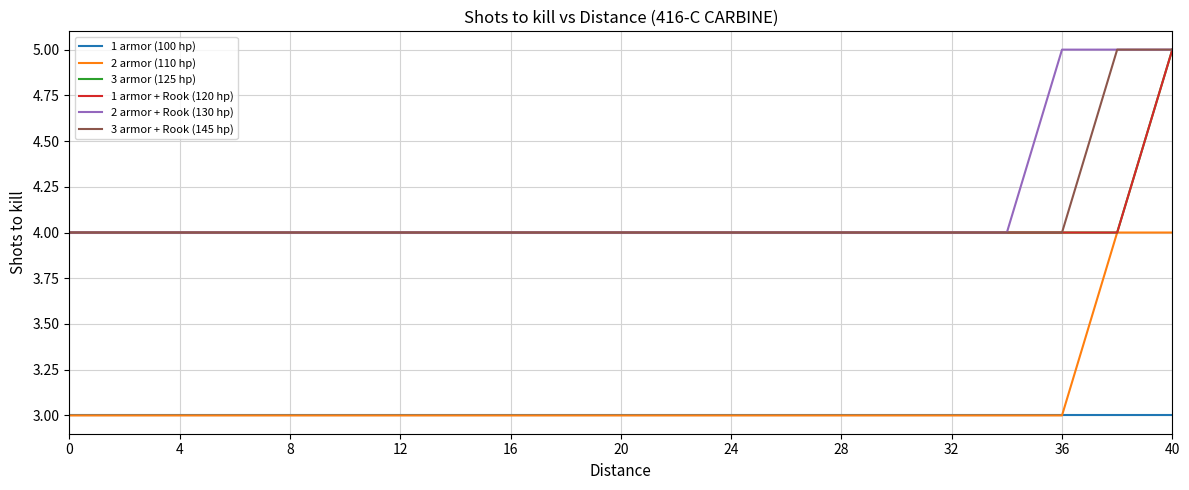

Does the chart have visible grid lines?

Yes